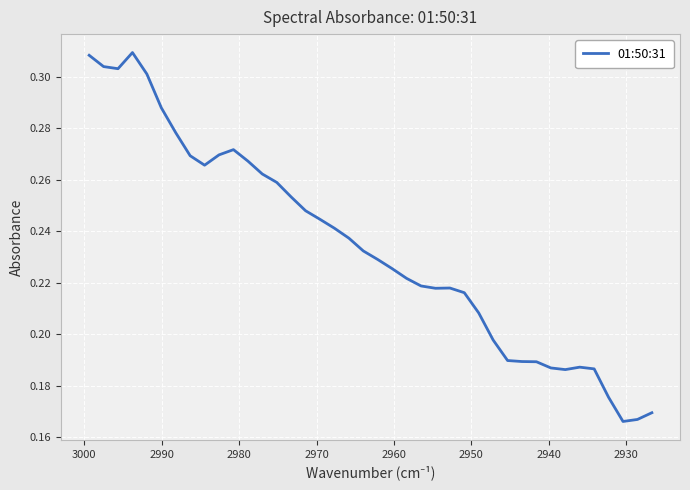

How many values are between 0 and 1?

40